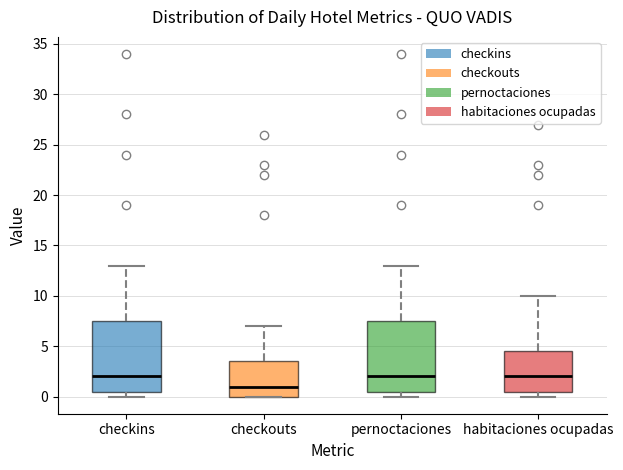

Reading left to right, transcribe this box plot: for each box, give where its median line is, the range the box spans, and where its two whiskers end, as read against the y-axis. The values are not printed on the chart, so give them approximately, as read against the axis.

checkins: median 2.0, box 0.5 to 7.5, whiskers 0.0 to 13.0
checkouts: median 1.0, box 0.0 to 3.5, whiskers 0.0 to 7.0
pernoctaciones: median 2.0, box 0.5 to 7.5, whiskers 0.0 to 13.0
habitaciones ocupadas: median 2.0, box 0.5 to 4.5, whiskers 0.0 to 10.0